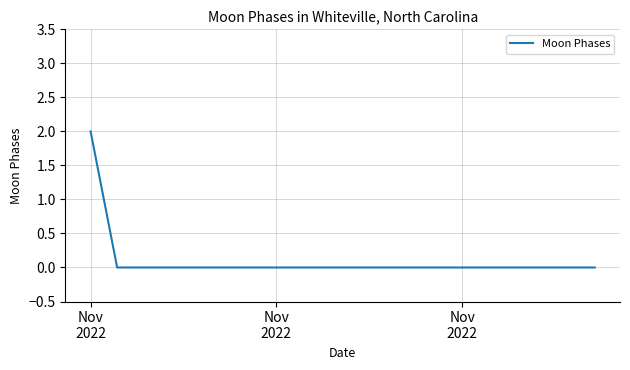

How many values are between 0 and 1?

19